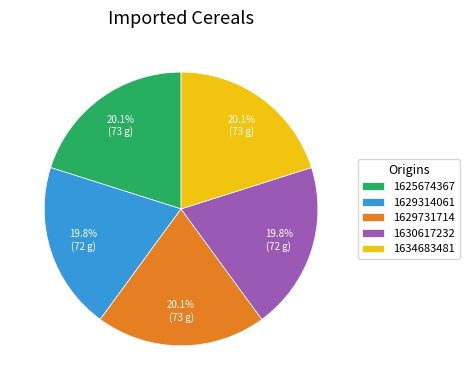

Count the number of slices in the pie.

5